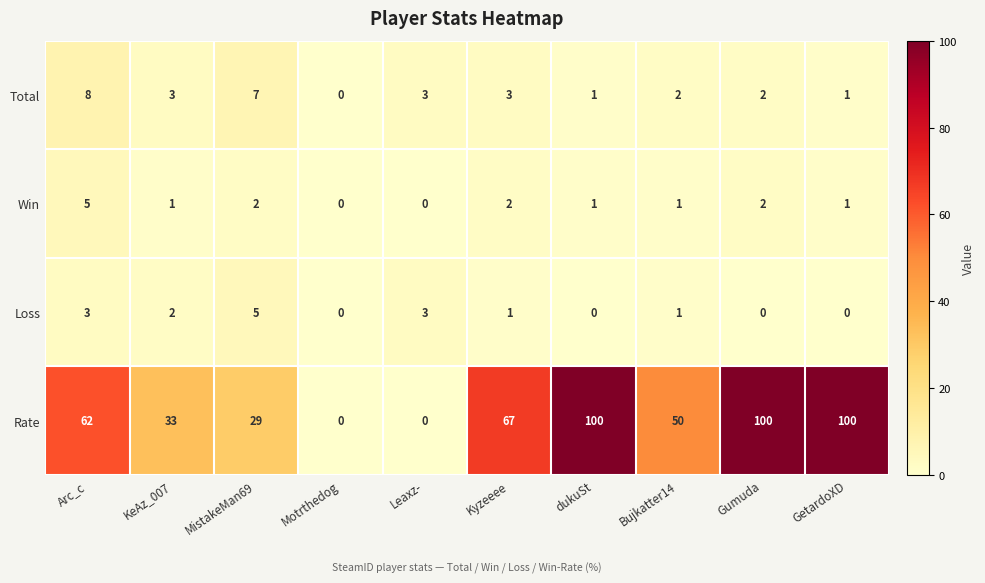

What is the total value across all series at KeAz_007?

39